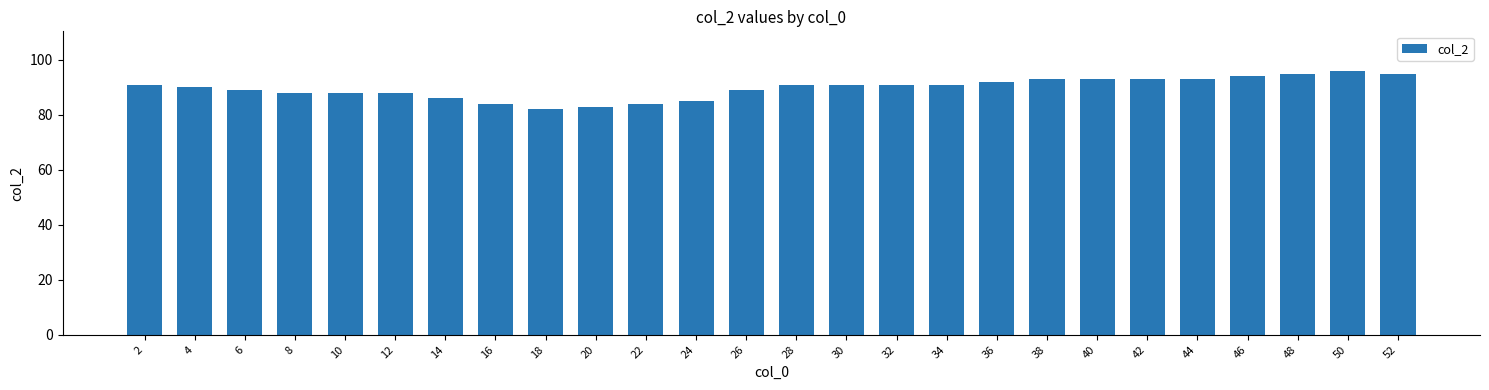

True or false: the data shows 129 at 4.

False